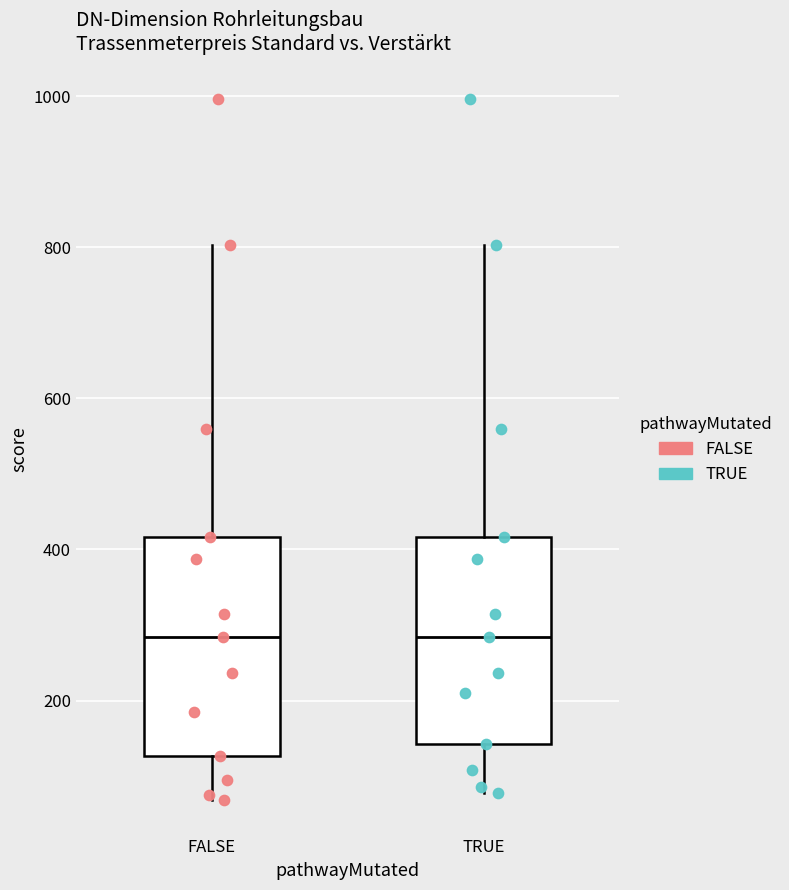

Where does the median line of the box for FALSE sit on the y-axis? The values are not printed on the chart, so give them approximately, as read against the axis.

280